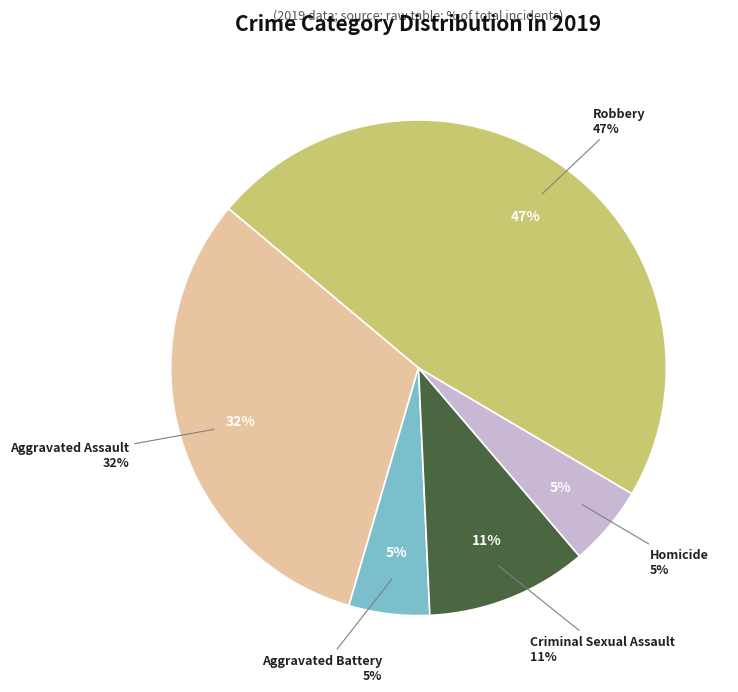

Does any single category account for the majority?

No